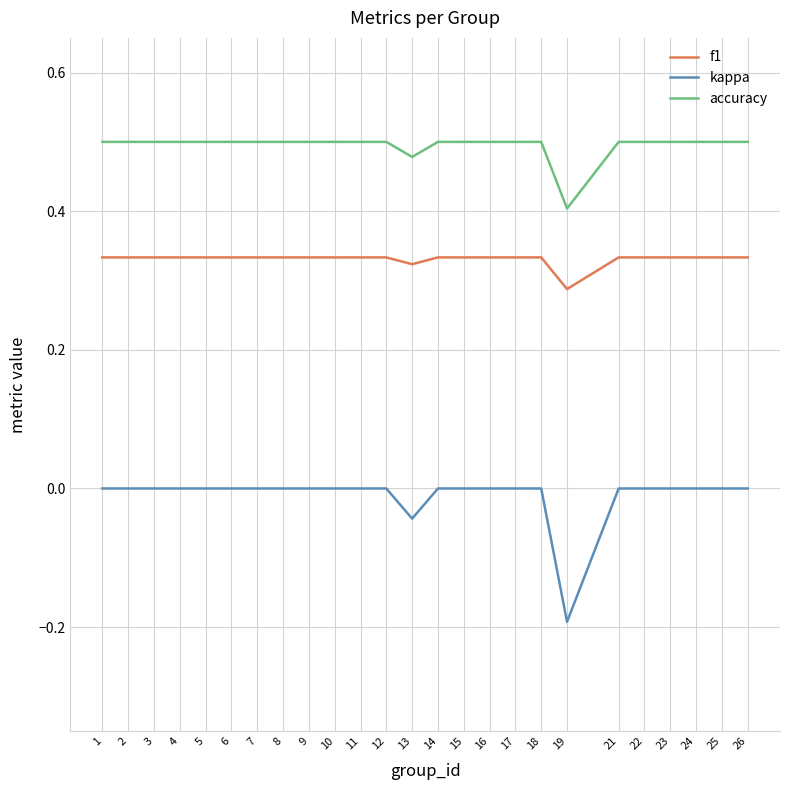

True or false: accuracy and f1 intersect in this chart.

False